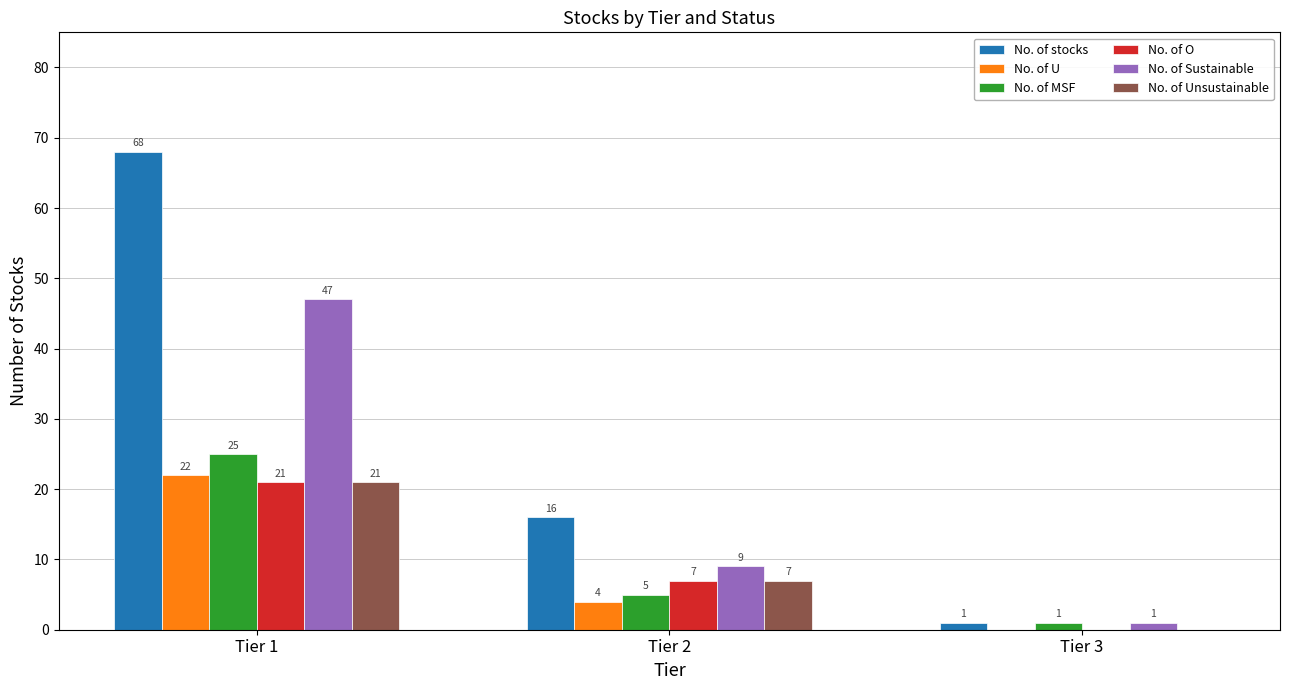

What is the sum of the No. of MSF values at Tier 3 and Tier 2?

6